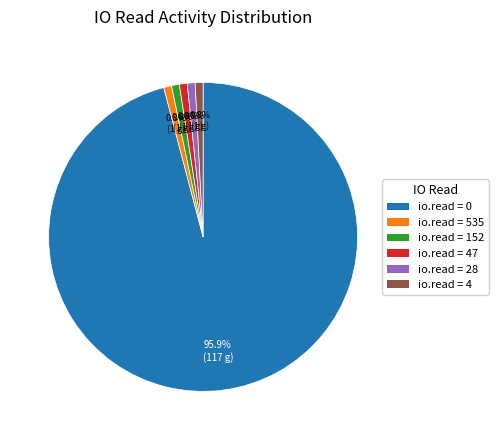

Is there a majority slice in this chart?

Yes